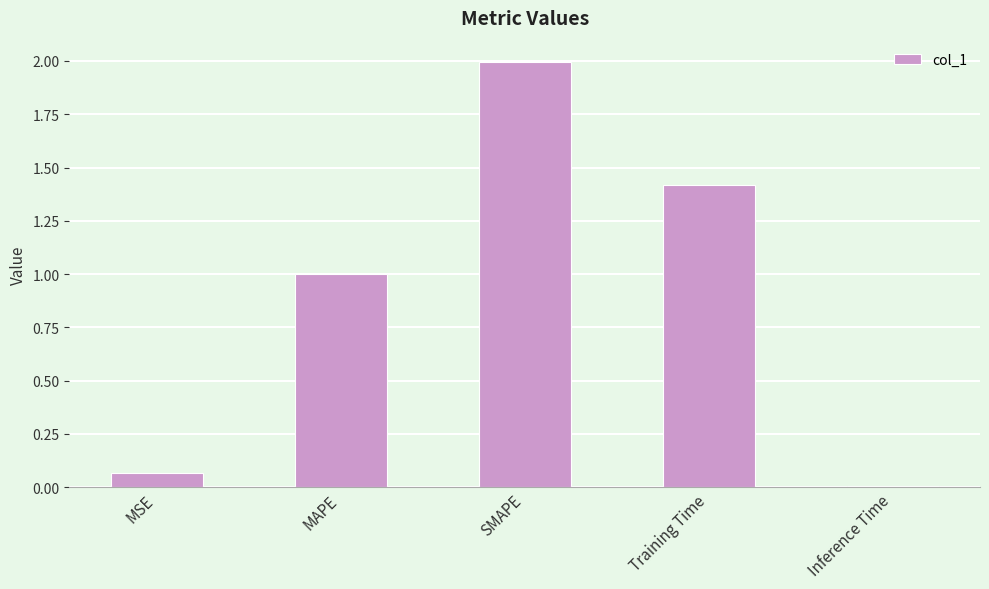

List the labels in order of value, largest first.

SMAPE, Training Time, MAPE, MSE, Inference Time